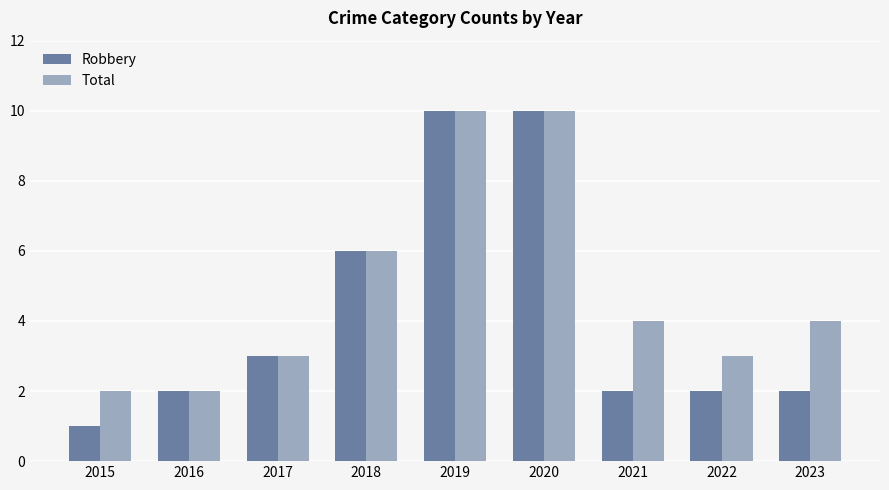

True or false: Robbery has a value of 16 at 2019.

False